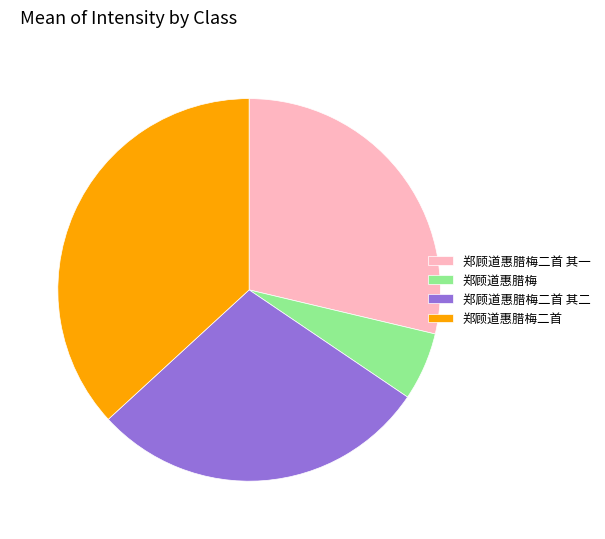

Does 郑顾道惠腊梅 represent more than half of the total?

No